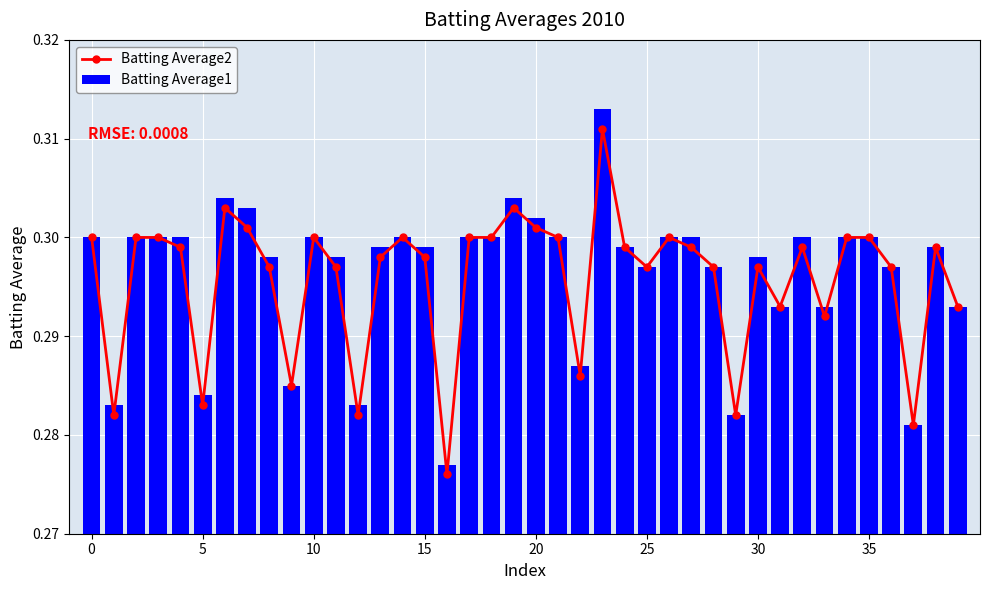

Which series has the largest total across all categories?

Batting Average1